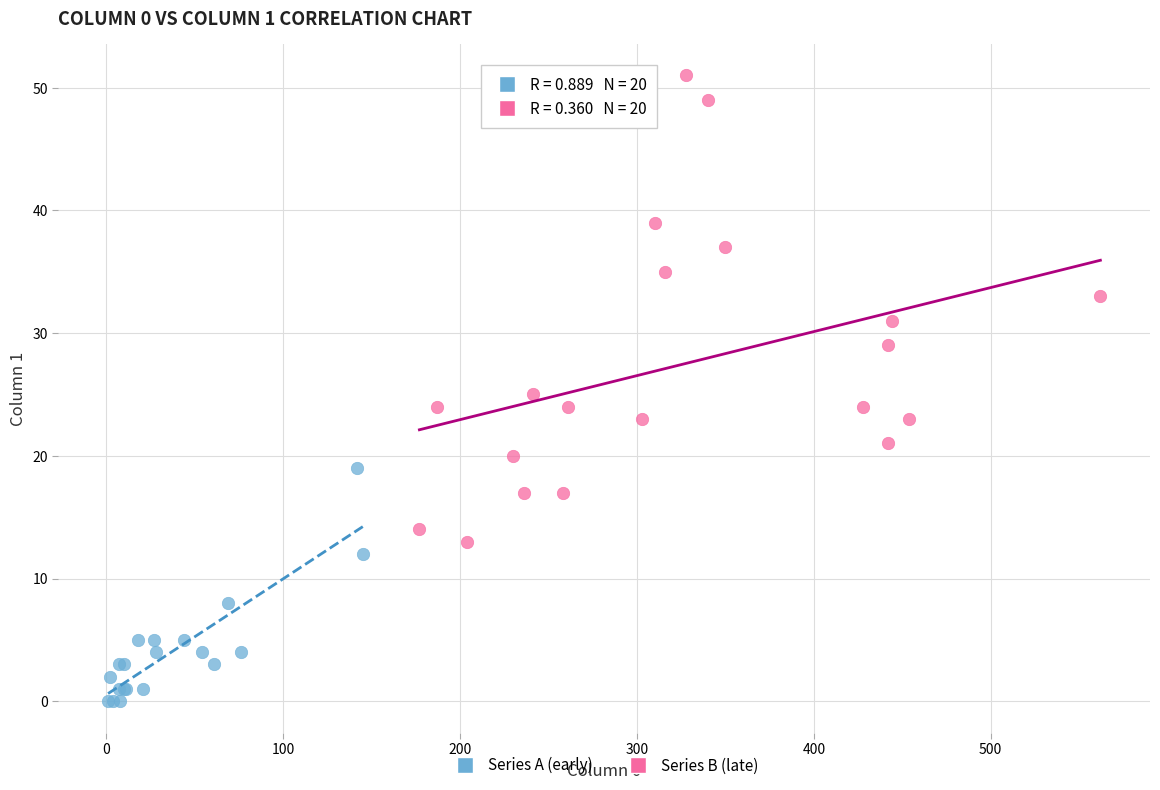

Which series has the largest Y range (max minus min)?

Series B (late)